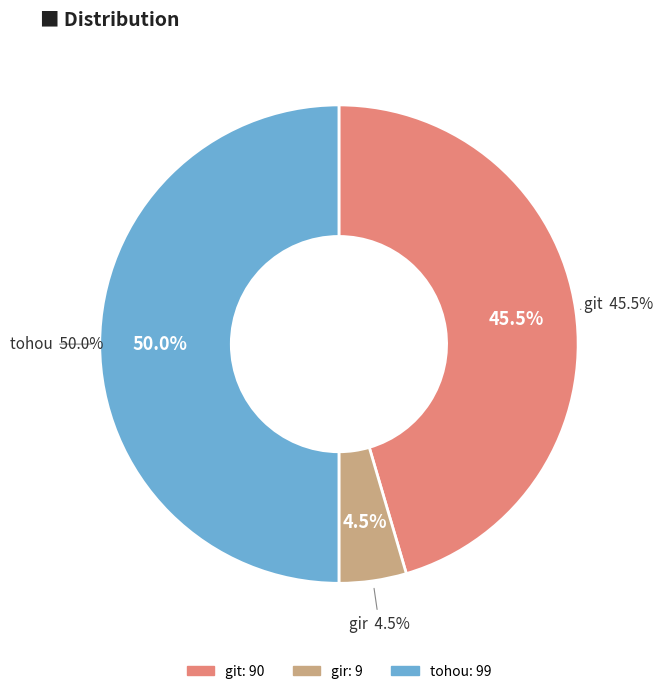

Count the number of slices in the pie.

3